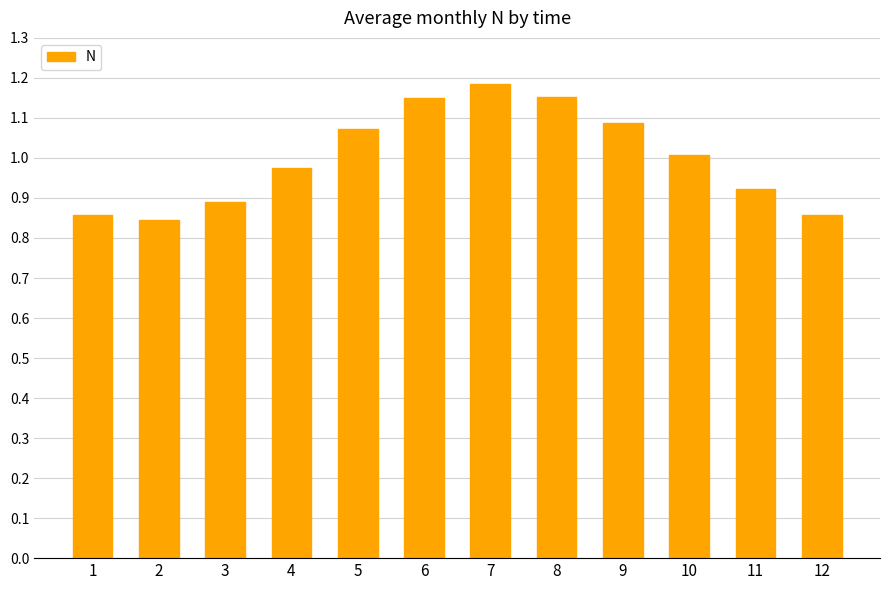

The value at 8 is 0.3. True or false?

False